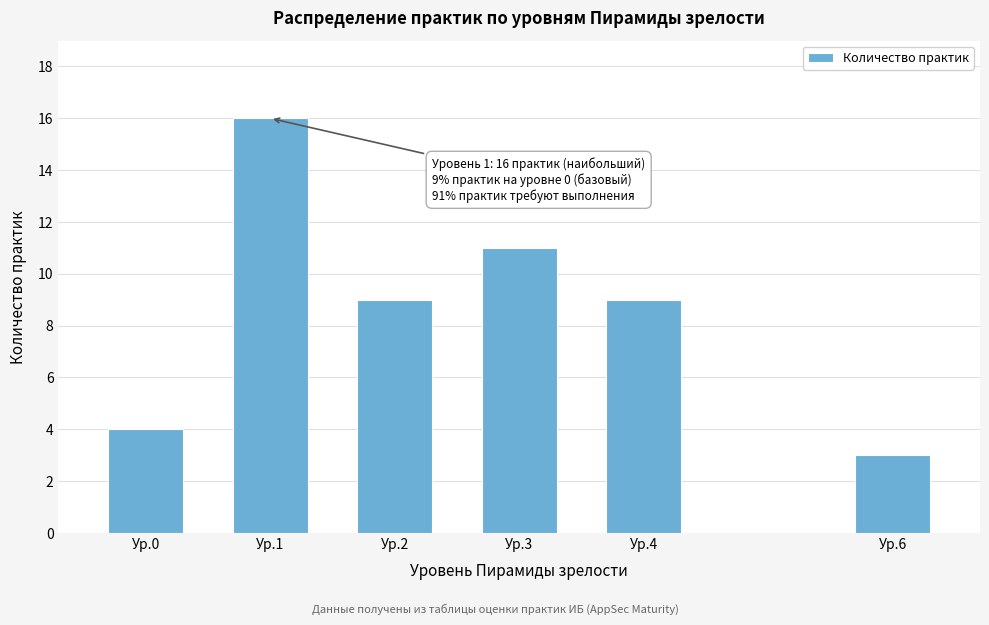

Reading left to right, transcribe all the data shown in this chart.

4	16	9	11	9	3